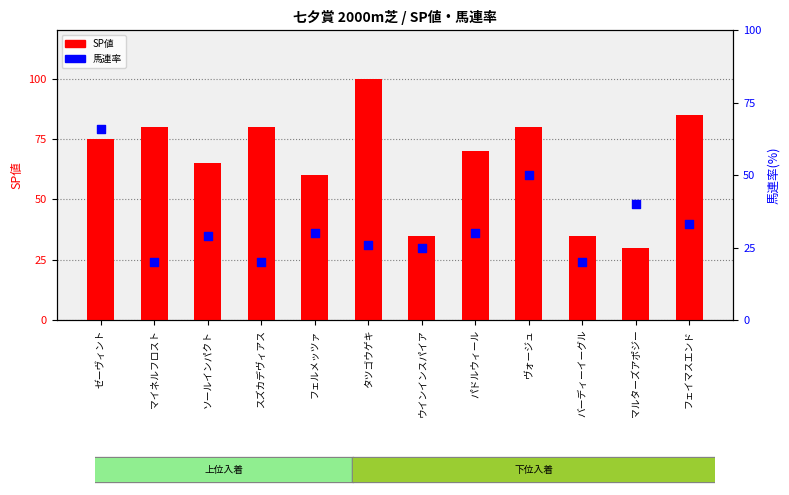

Is the value of 馬連率 at ヴォージュ greater than the value of SP値 at パドルウィール?

No